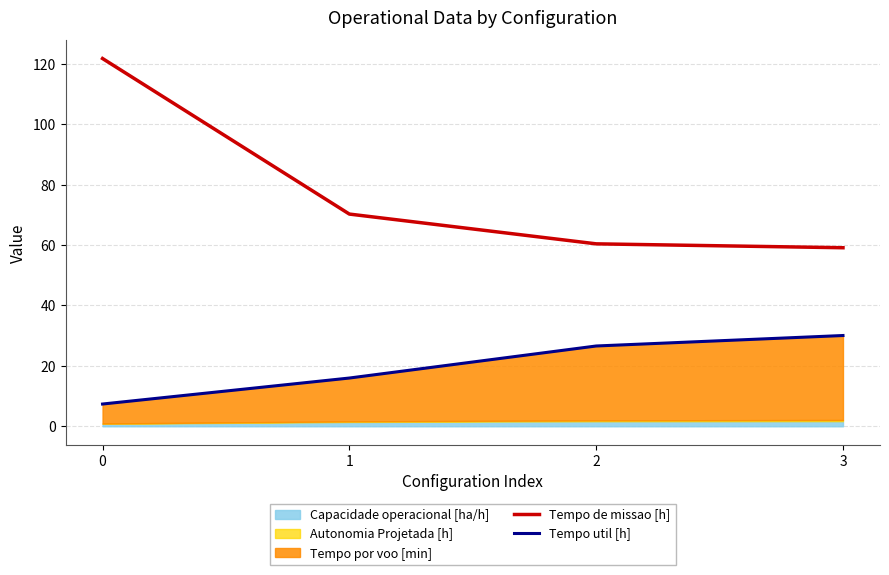

What is the minimum value for Tempo de missao [h]?

59.1